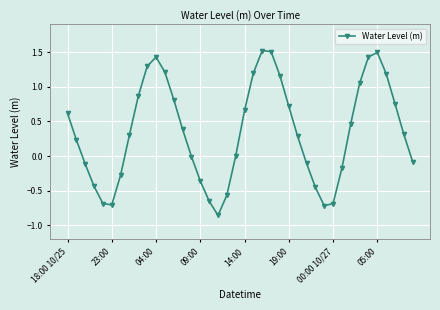

What is the sum of all values?

14.0